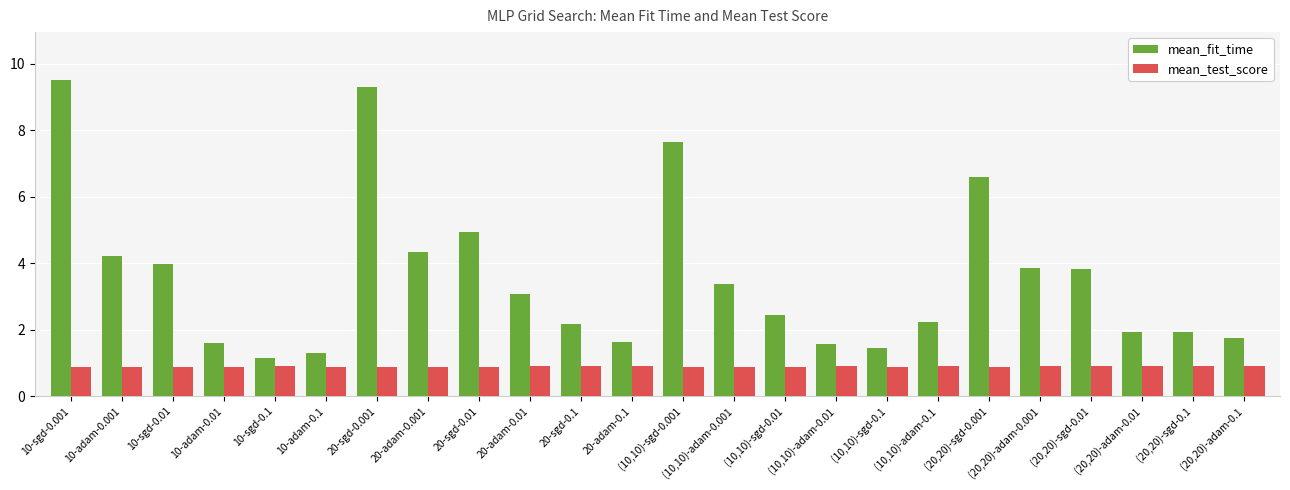

What is the label of the 20th bar from the right?

10-sgd-0.1